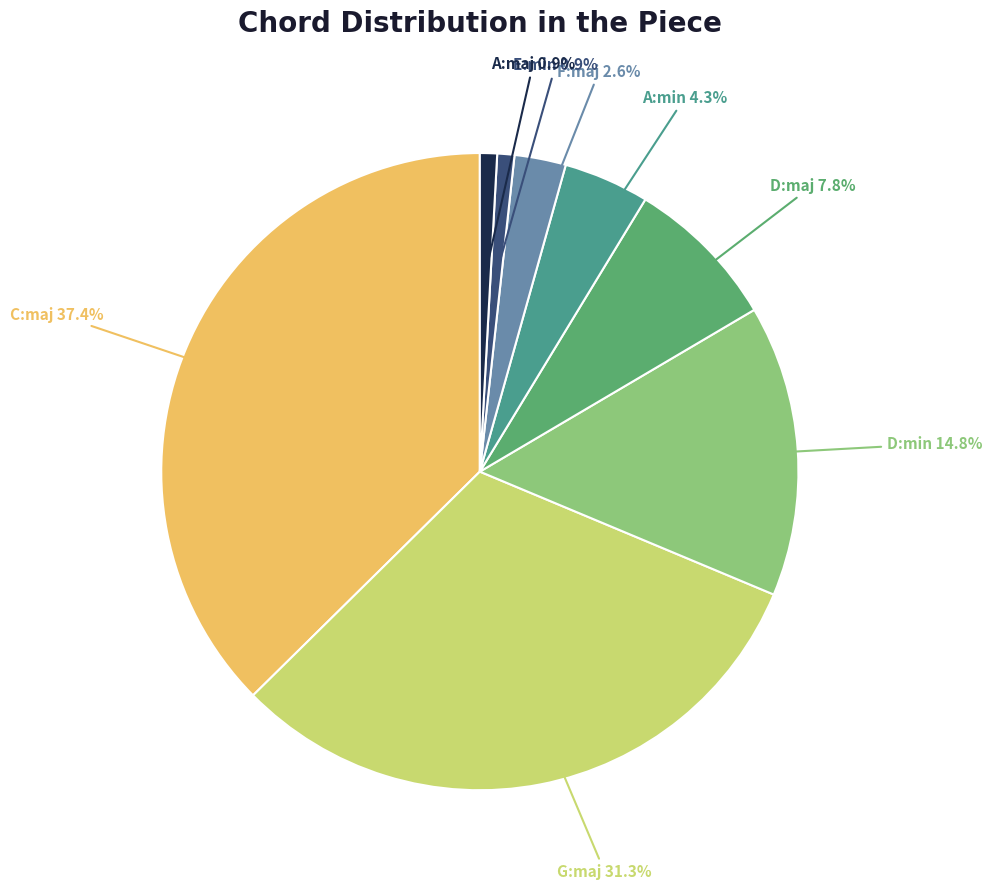

Count the number of slices in the pie.

8